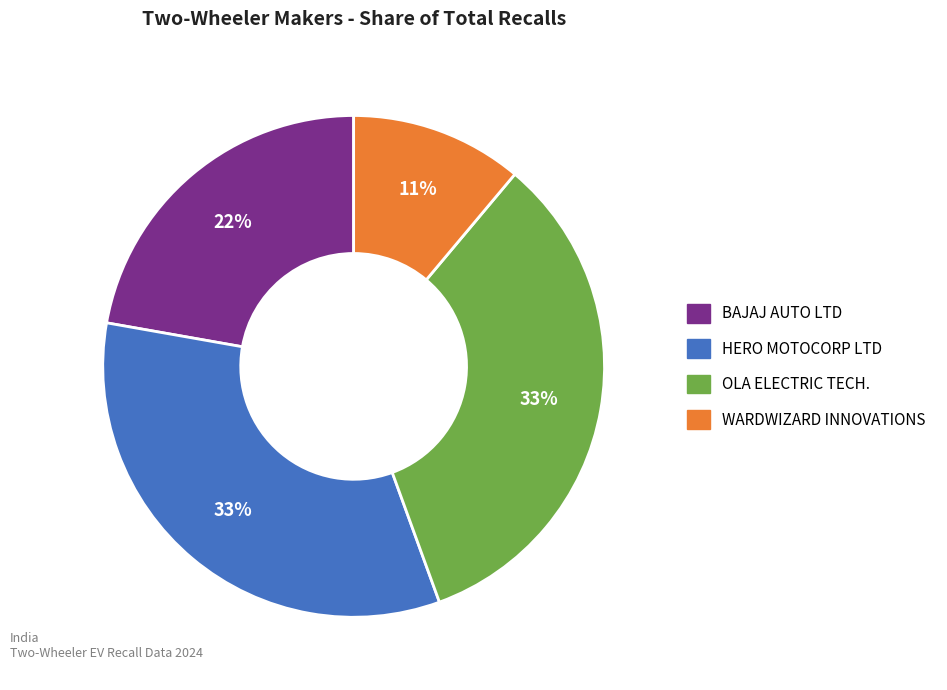

To the nearest percent, what is the average slice percentage?

25%